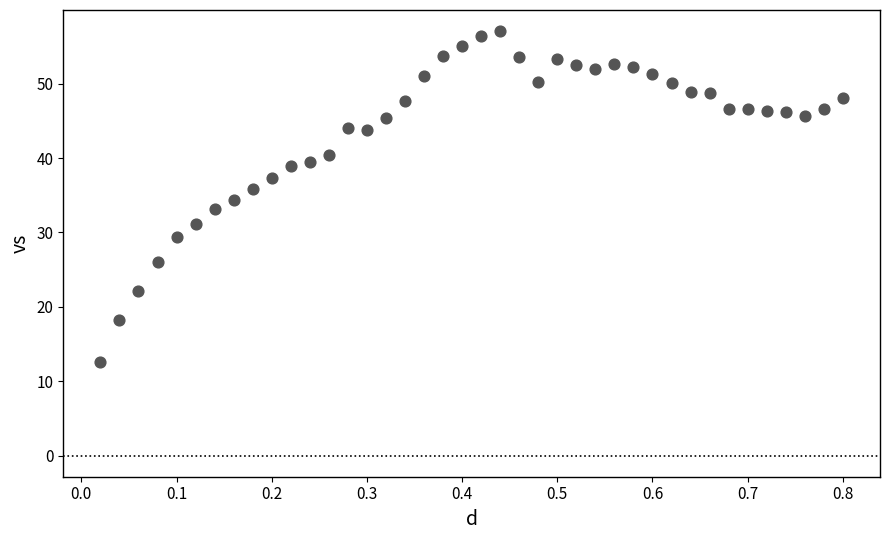

What is the range of X values (max minus min)?

0.8